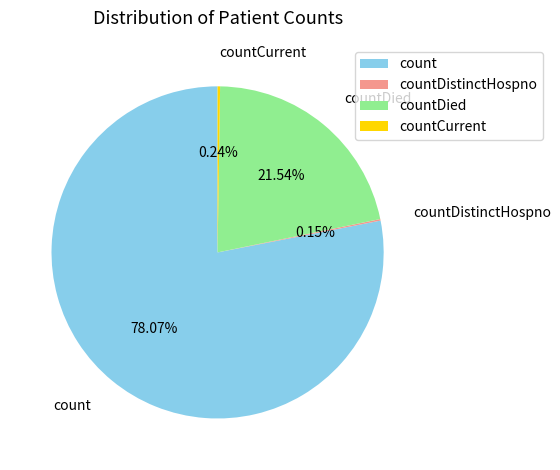

Does any single category account for the majority?

Yes